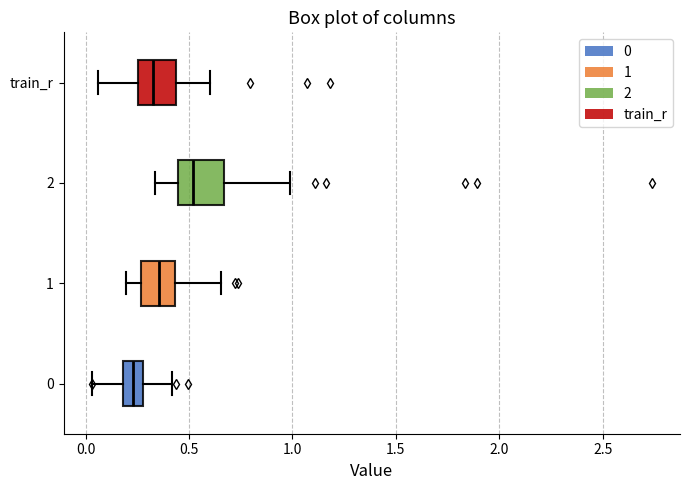

Reading bottom to top, transcribe this box plot: for each box, give where its median line is, the range the box spans, and where its two whiskers end, as read against the x-axis. The values are not printed on the chart, so give them approximately, as read against the axis.

0: median 0.25, box 0.20 to 0.30, whiskers 0.05 to 0.40
1: median 0.35, box 0.25 to 0.45, whiskers 0.20 to 0.65
2: median 0.50, box 0.45 to 0.65, whiskers 0.35 to 1.00
train_r: median 0.35, box 0.25 to 0.45, whiskers 0.05 to 0.60